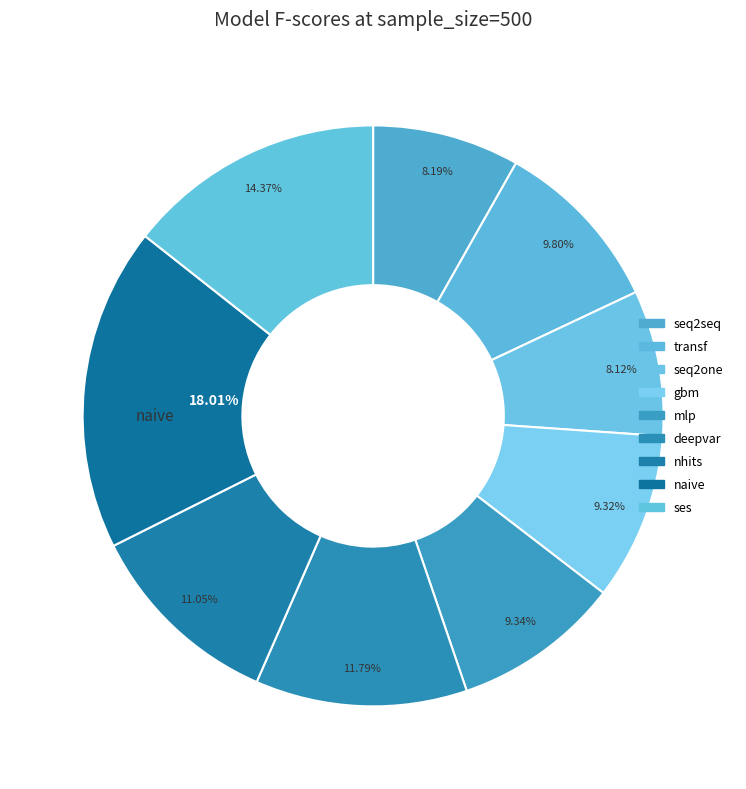

How many segments does this pie chart have?

9